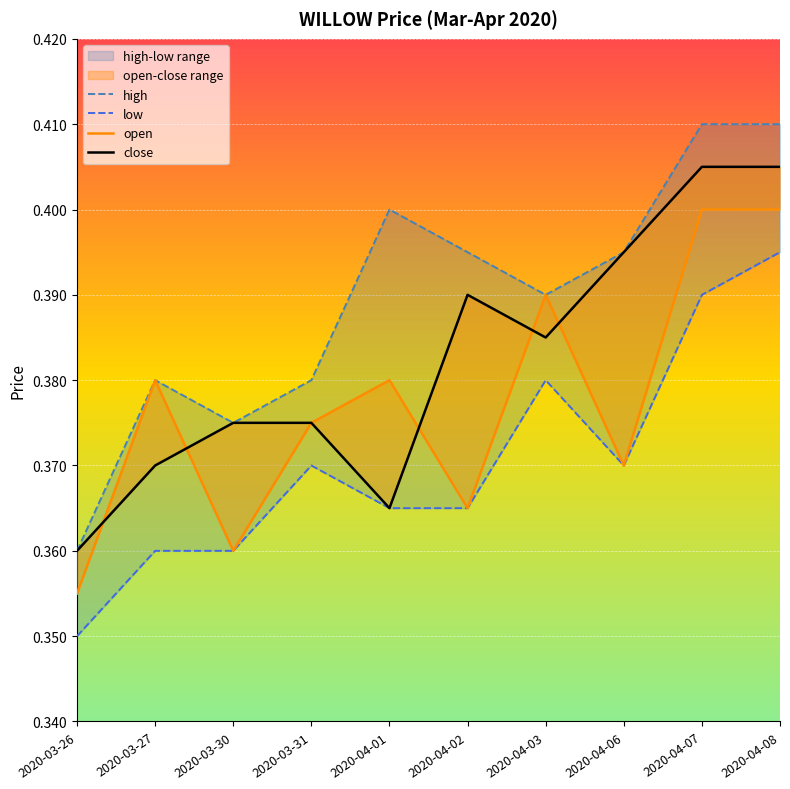

How many interior local valleys does the low series have?

1